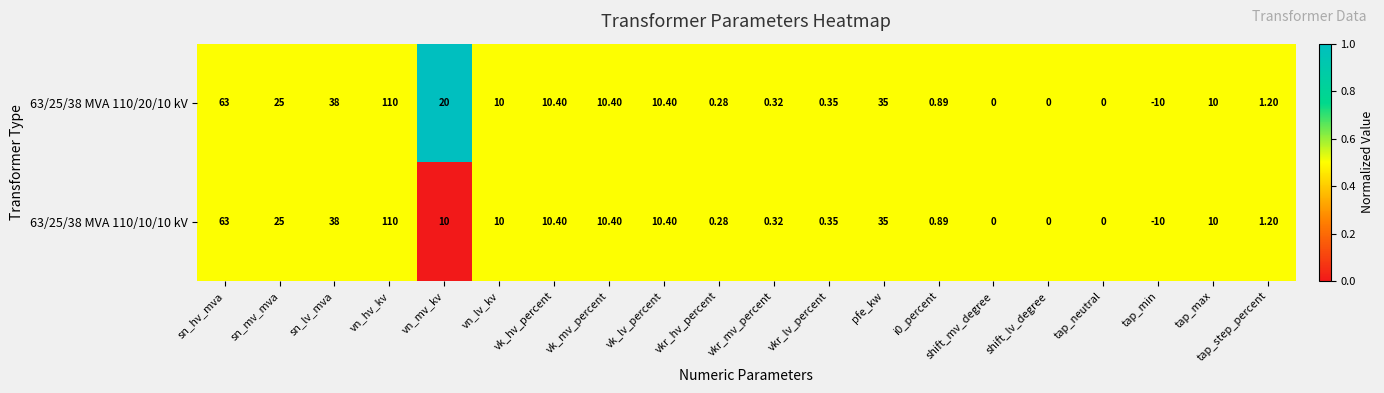

At which category is the sum across all series the highest?

vn_hv_kv